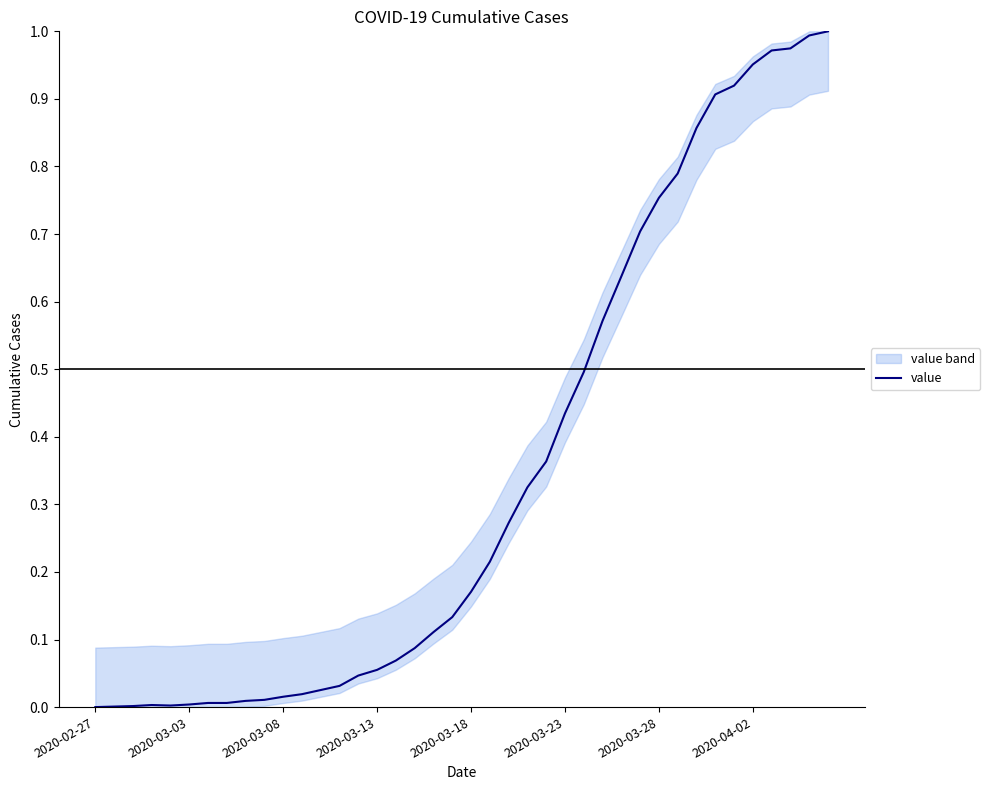

What is the sum of the values at 32 and 28?

1.5